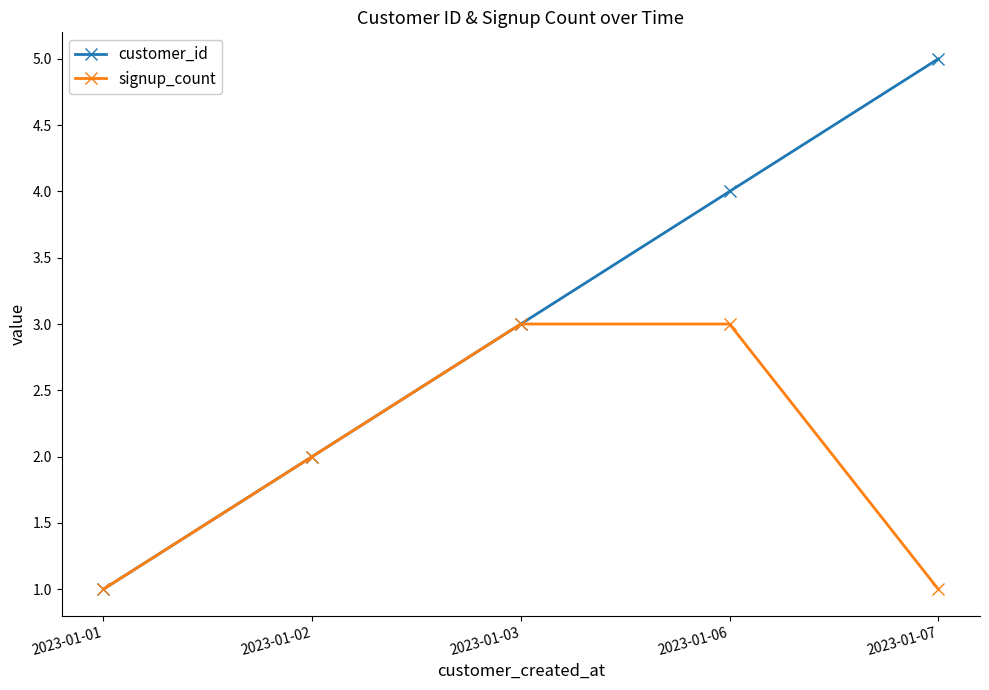

What is the sum of all signup_count values?

10